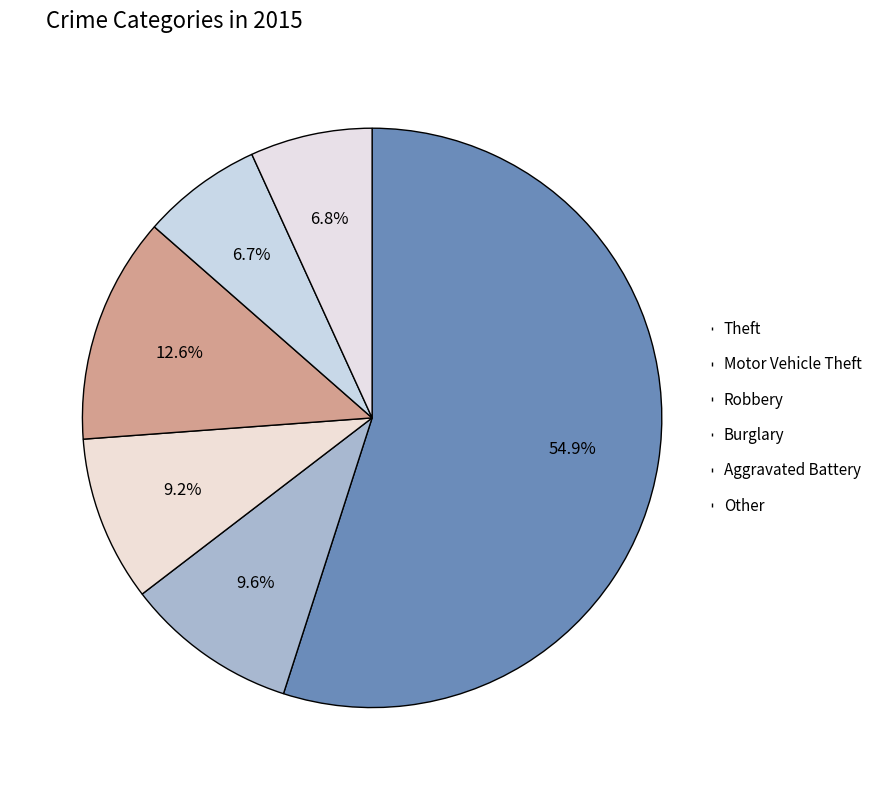

True or false: Other accounts for 7% of the total.

True